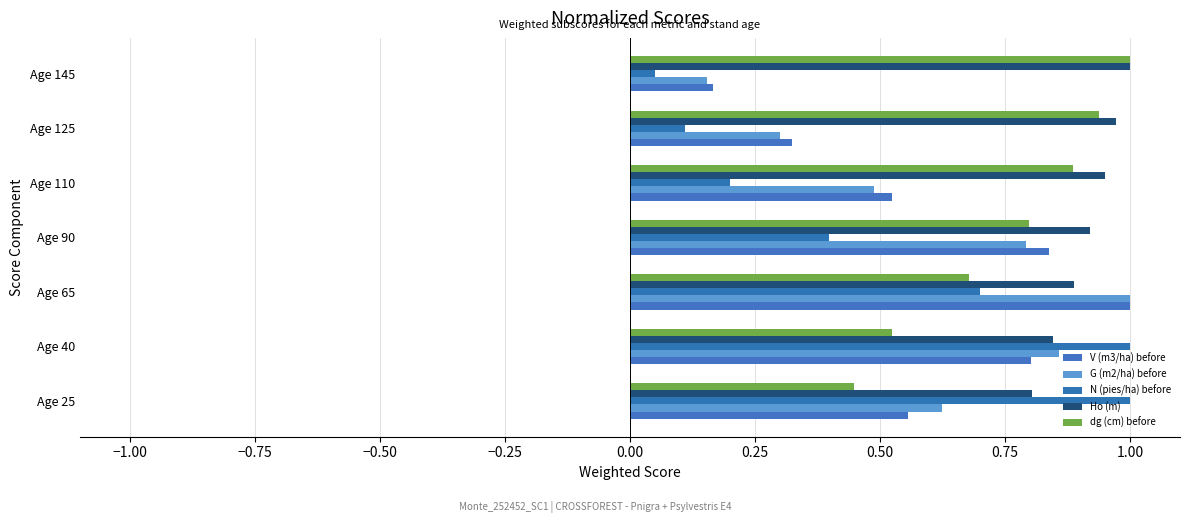

Which series has the largest range (max minus min)?

N (pies/ha) before